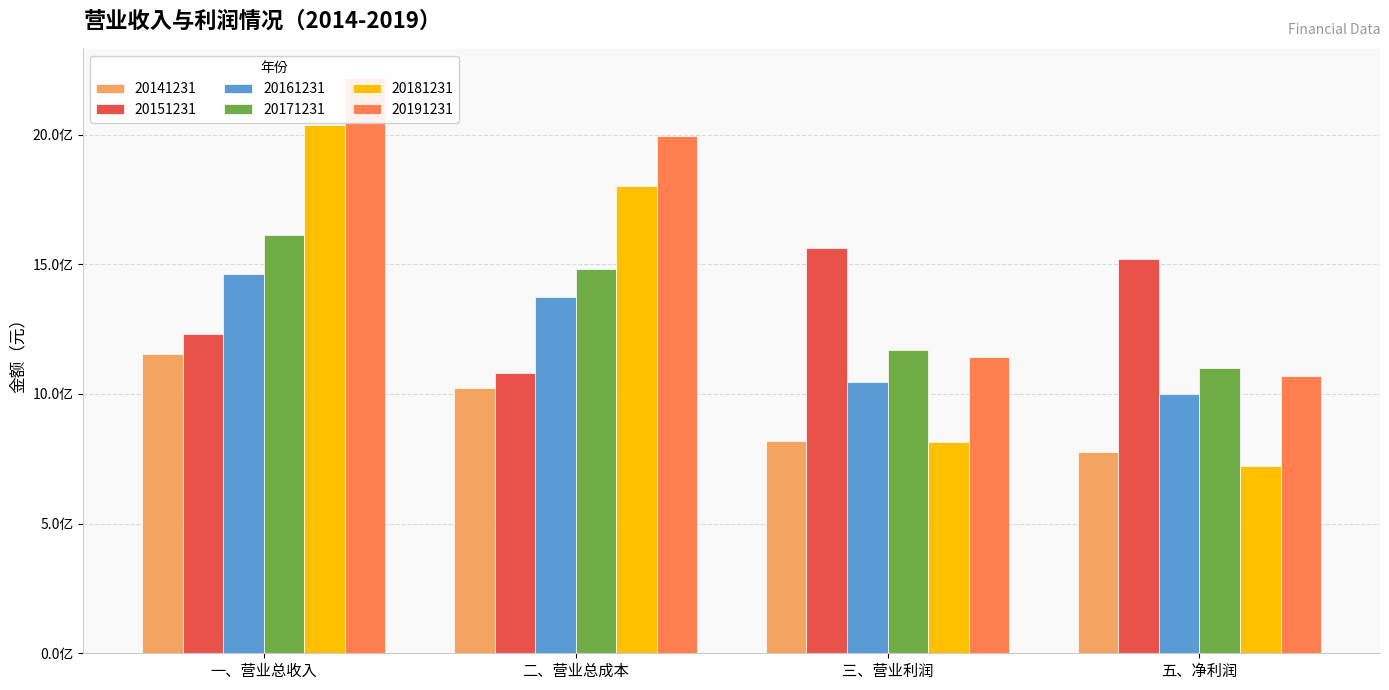

What value does the 20141231 series have at 二、营业总成本?

1022001248.2